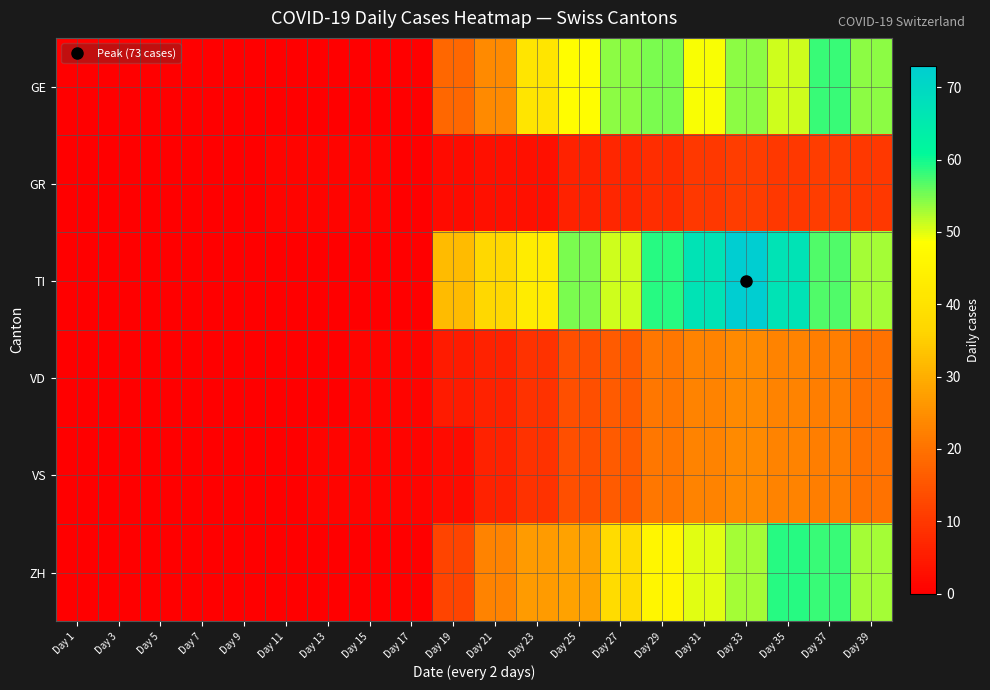

Which series changed the most between Day 21 and Day 23?

GE